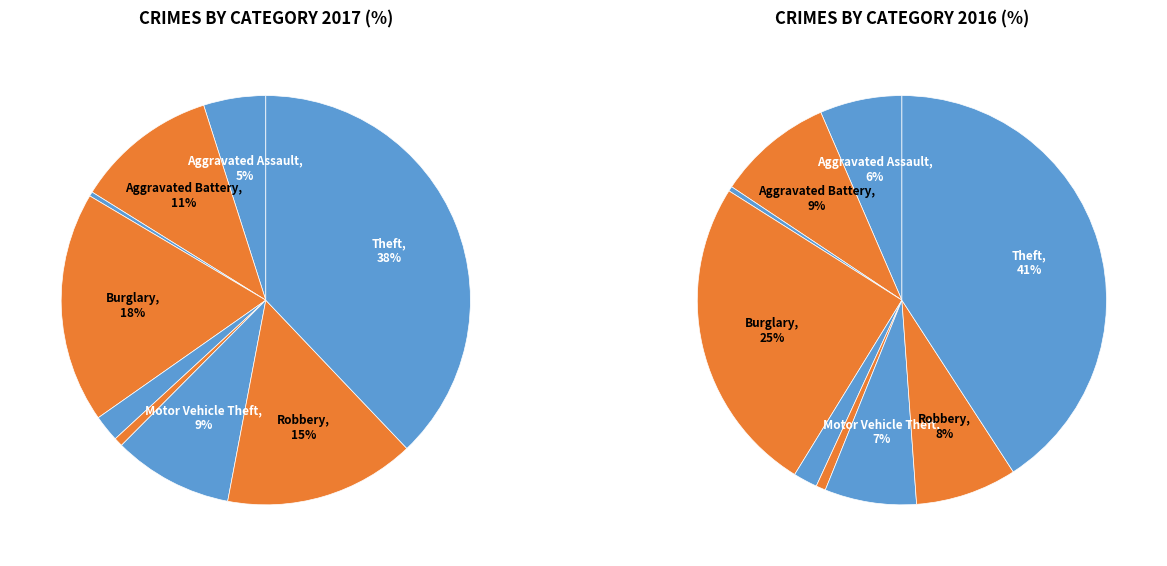

How much of the chart is everything except Criminal Sexual Assault?

97.9%